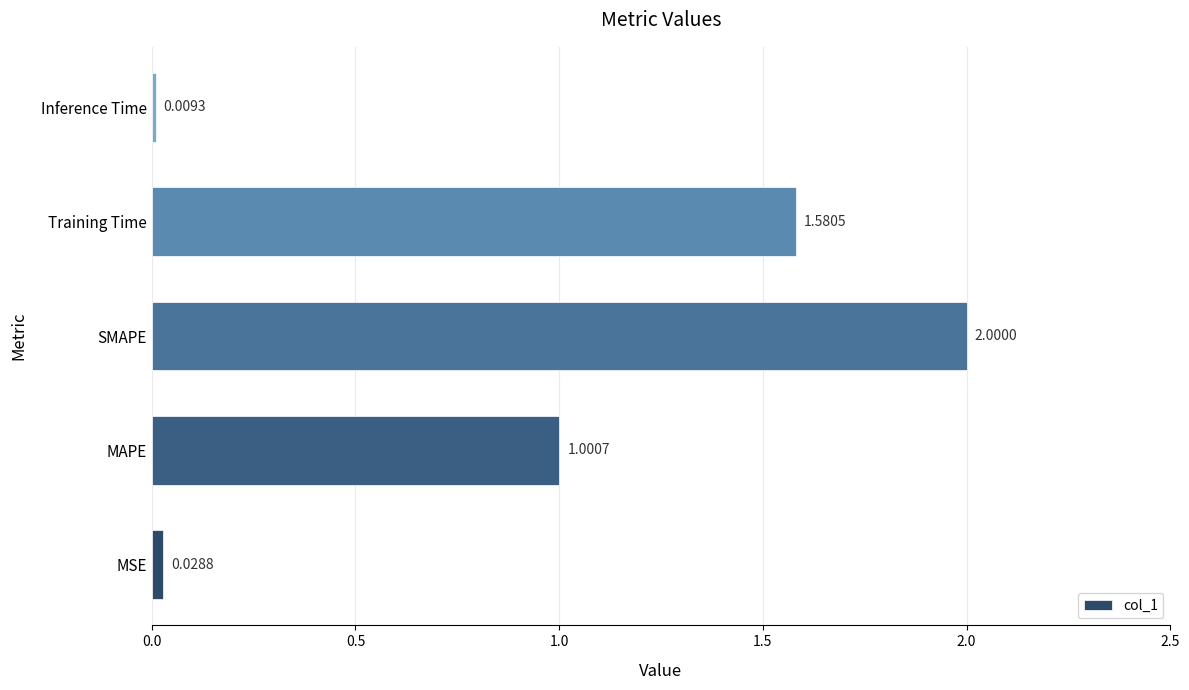

List the labels in order of value, largest first.

SMAPE, Training Time, MAPE, MSE, Inference Time